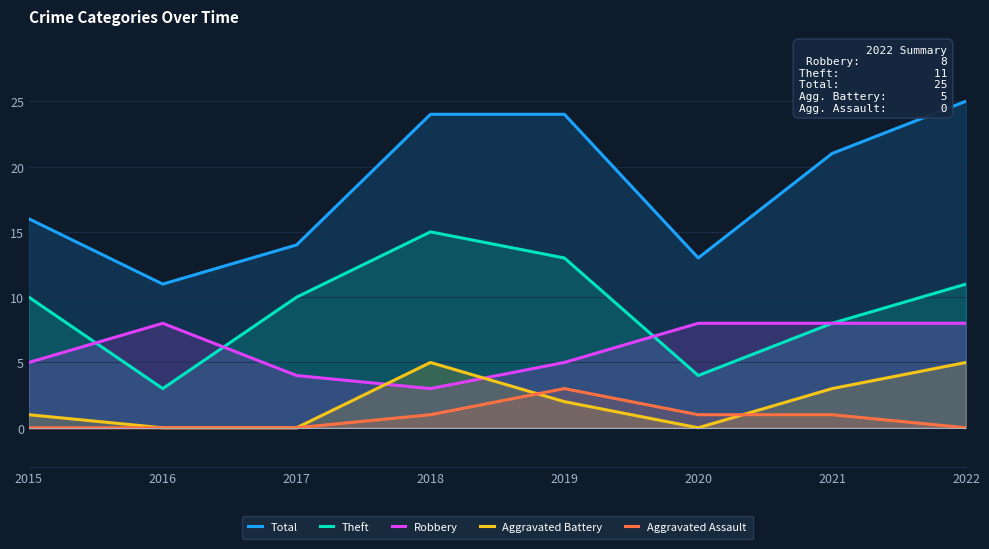

Where is the first local minimum for Total?

2016